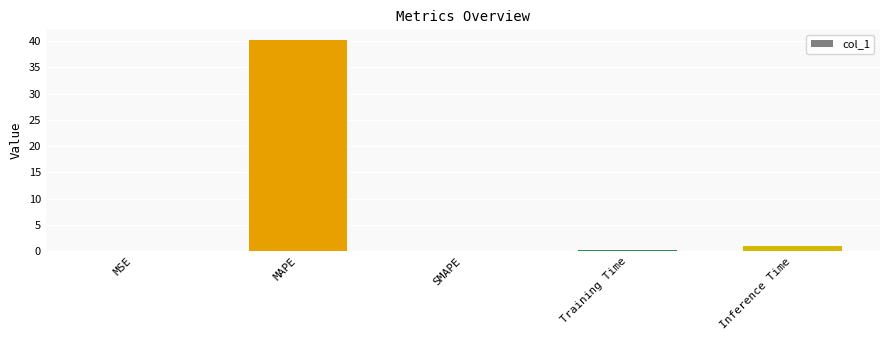

Is it true that the value at Inference Time is 1.0?

True